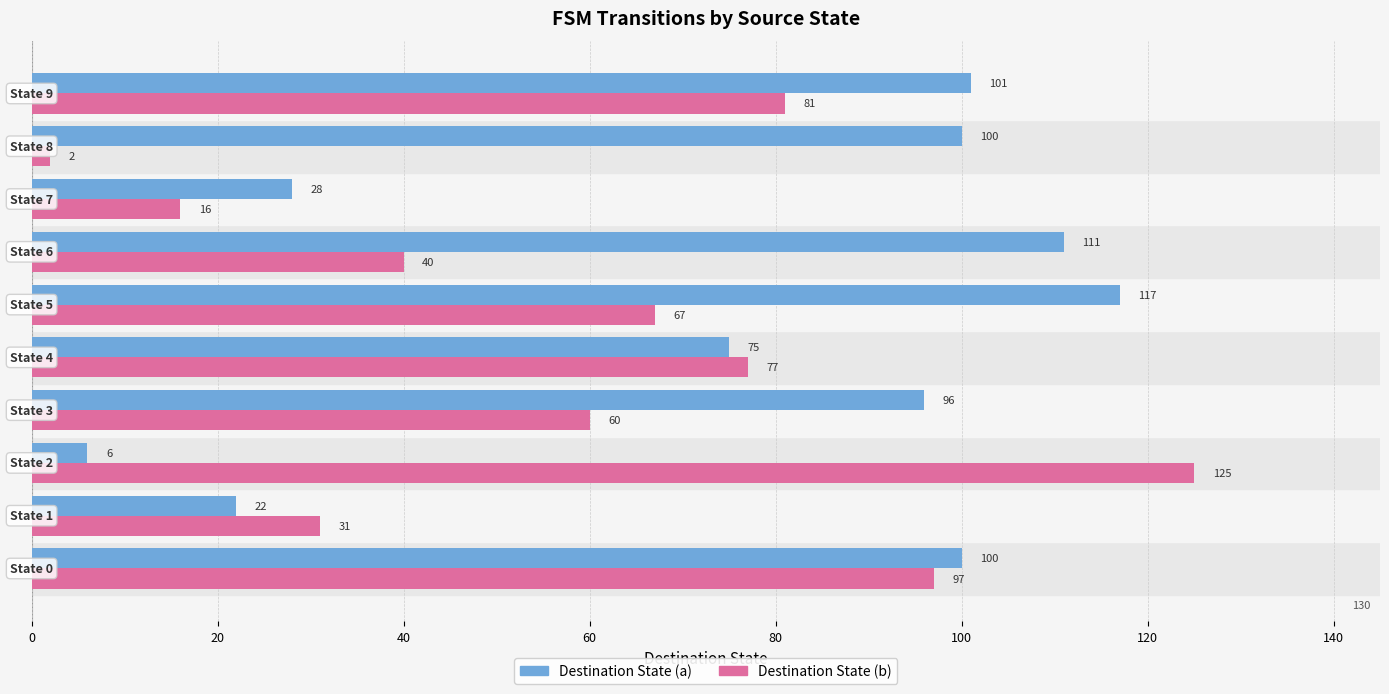

Which series has the largest range (max minus min)?

Destination State (b)